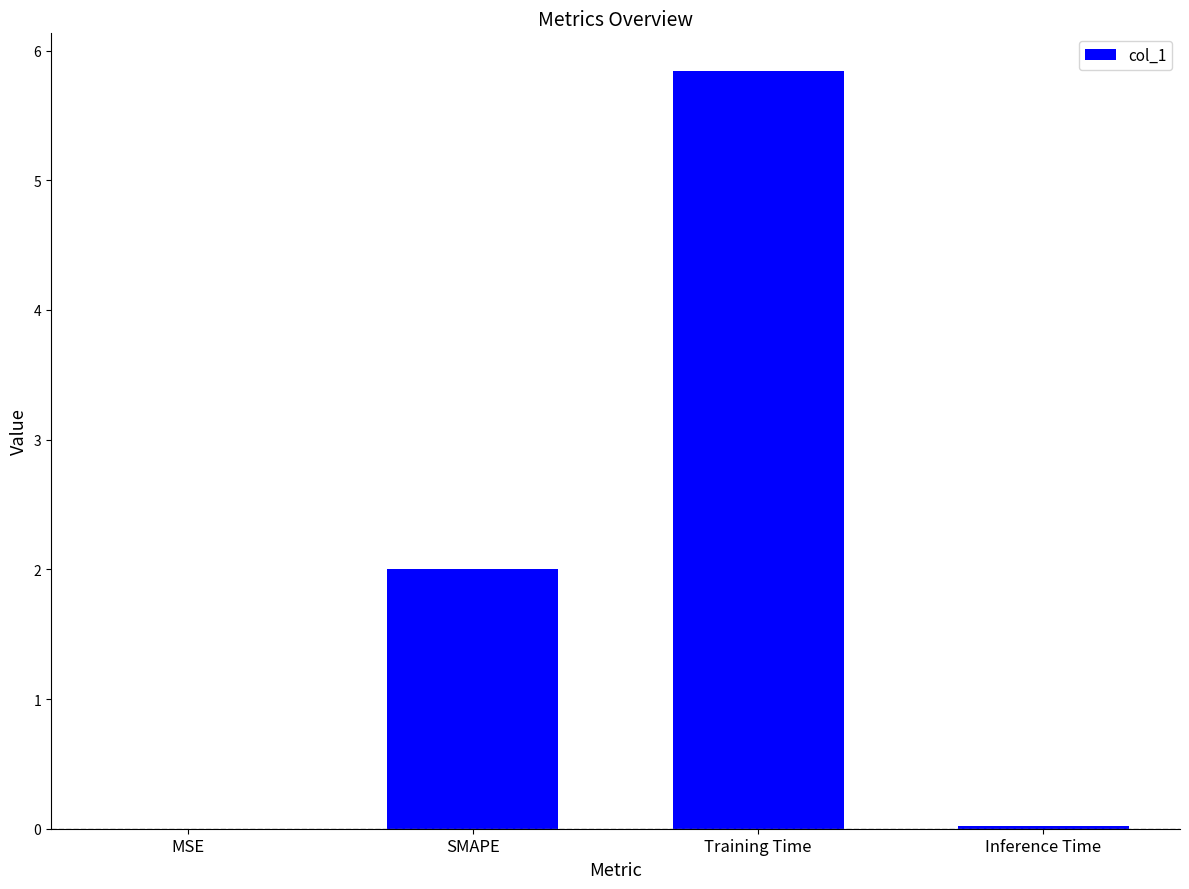

The value at Inference Time is 0.0. True or false?

True